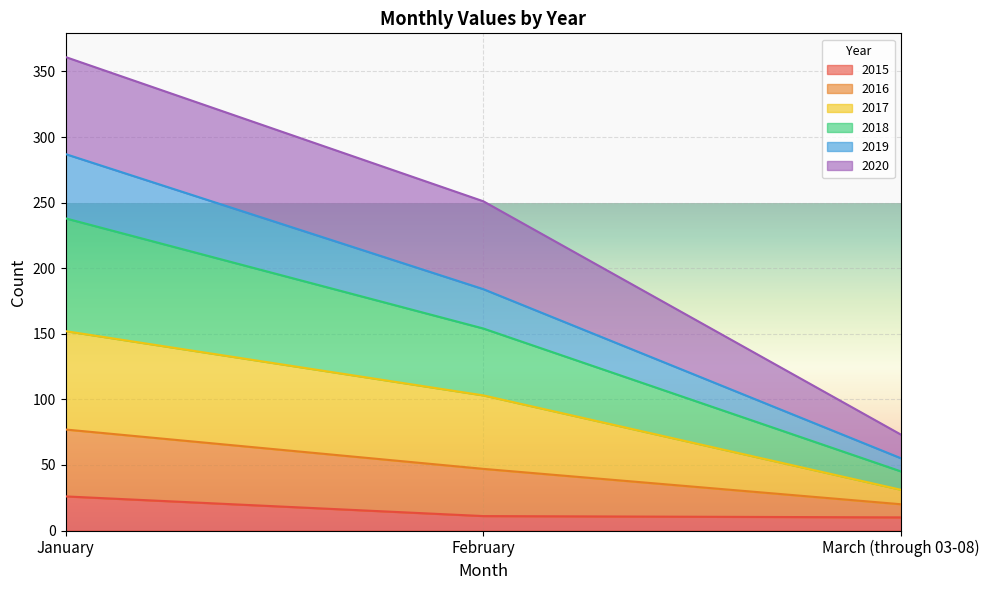

At which label does 2015 reach its peak?

January